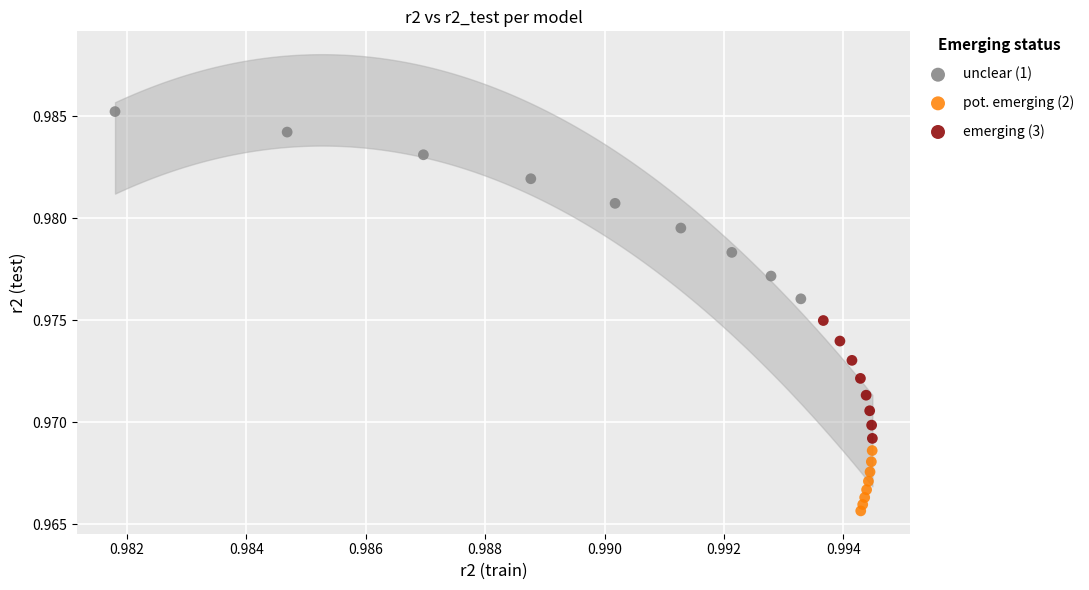

Which series contains the lowest Y value?

pot. emerging (2)